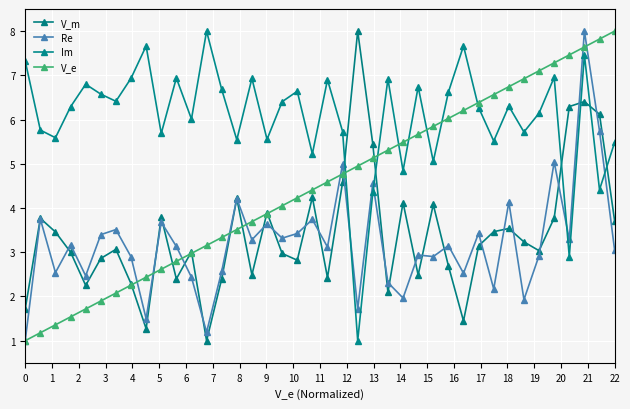

What is the maximum value shown in the chart?

8.0